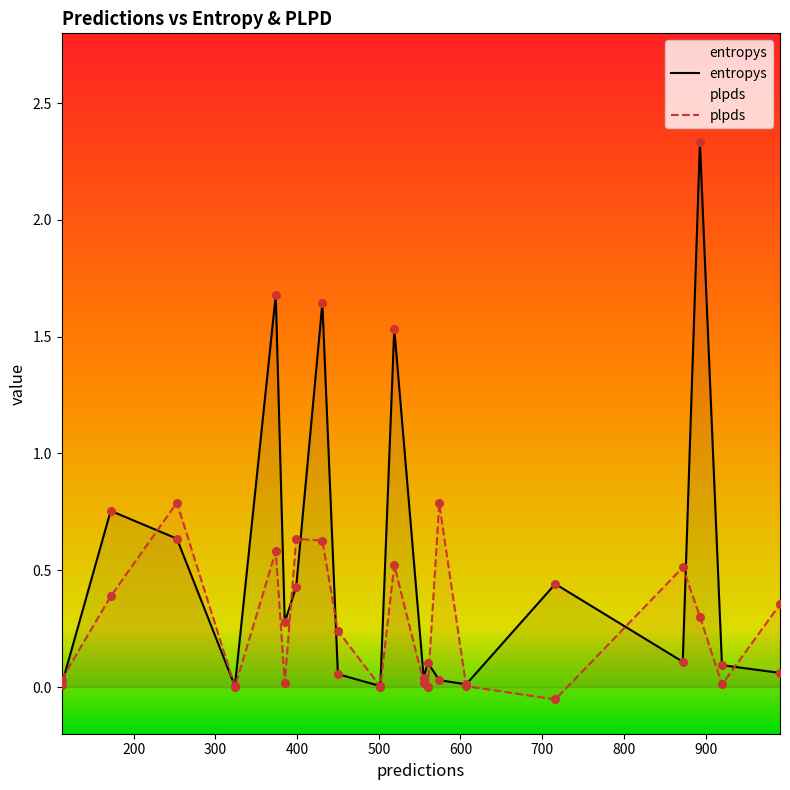

Which series reaches the minimum Y coordinate?

plpds